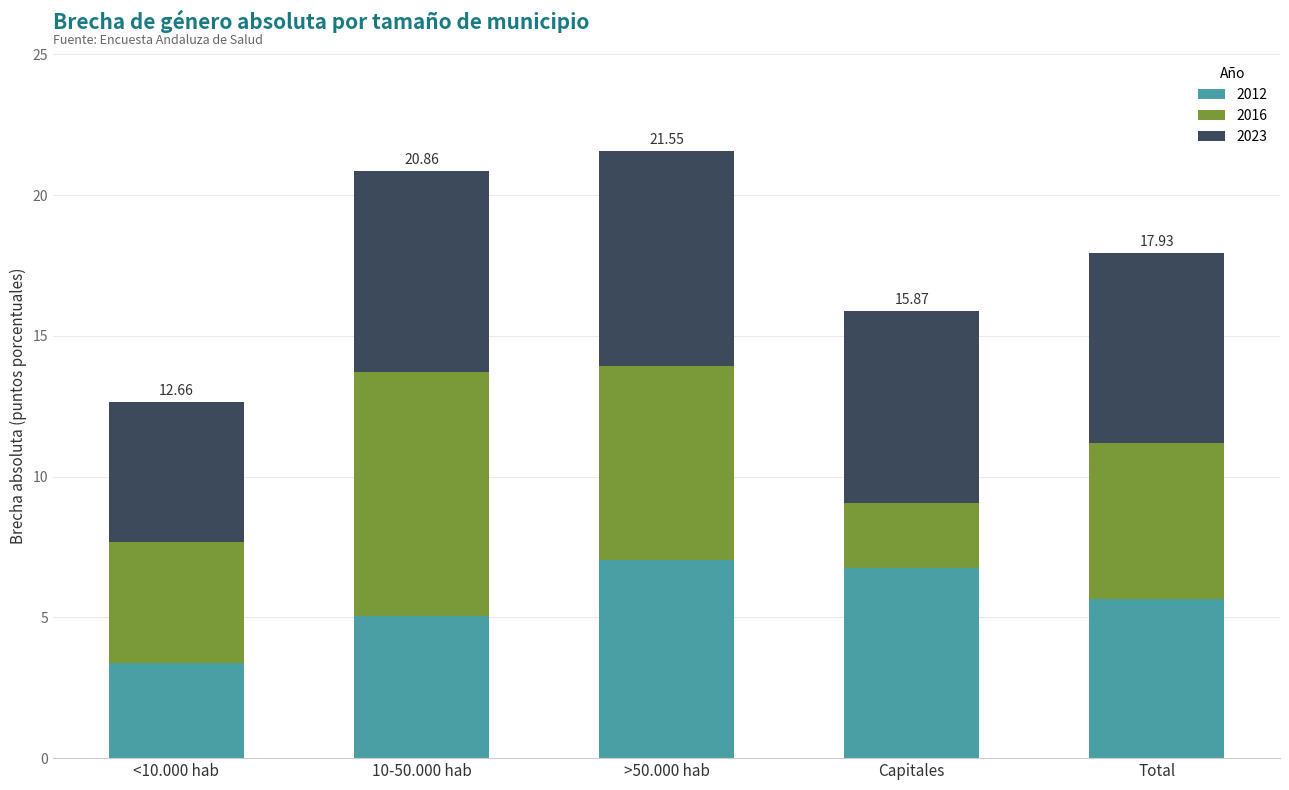

What is the difference between the maximum and minimum values in the 2012 series?

3.6